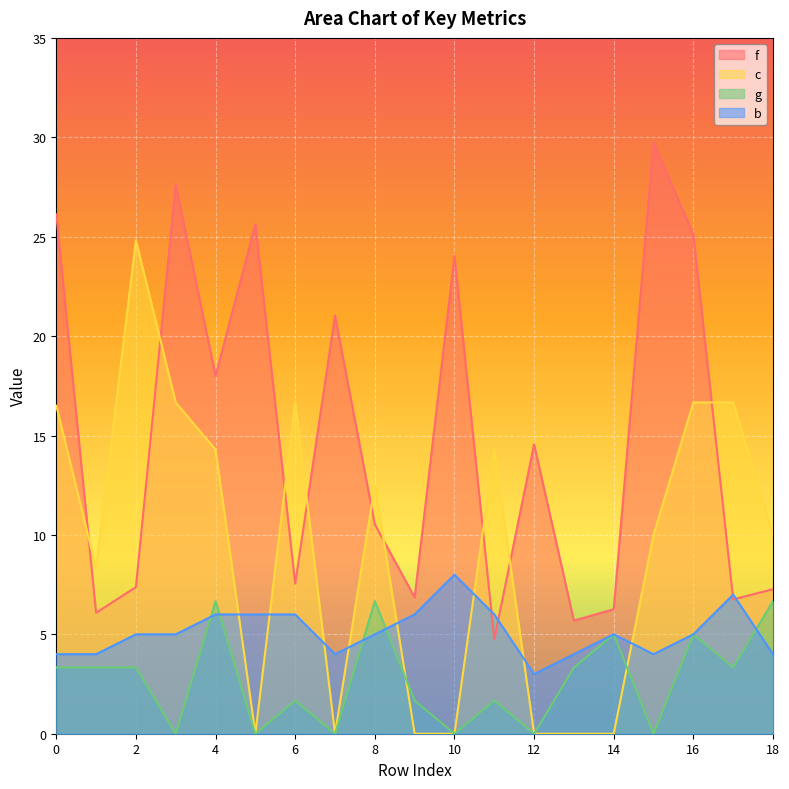

How many values in g are above zero?

13